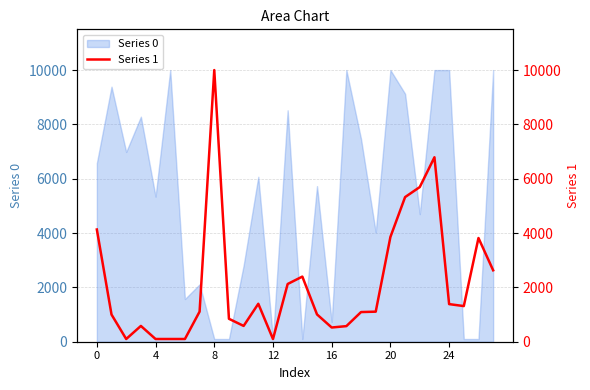

How many data points are less than 1107?

14